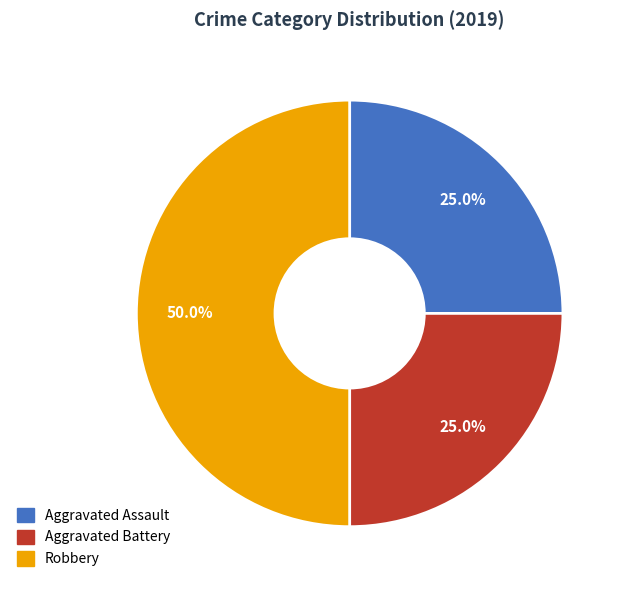

Which slice is the largest?

Robbery